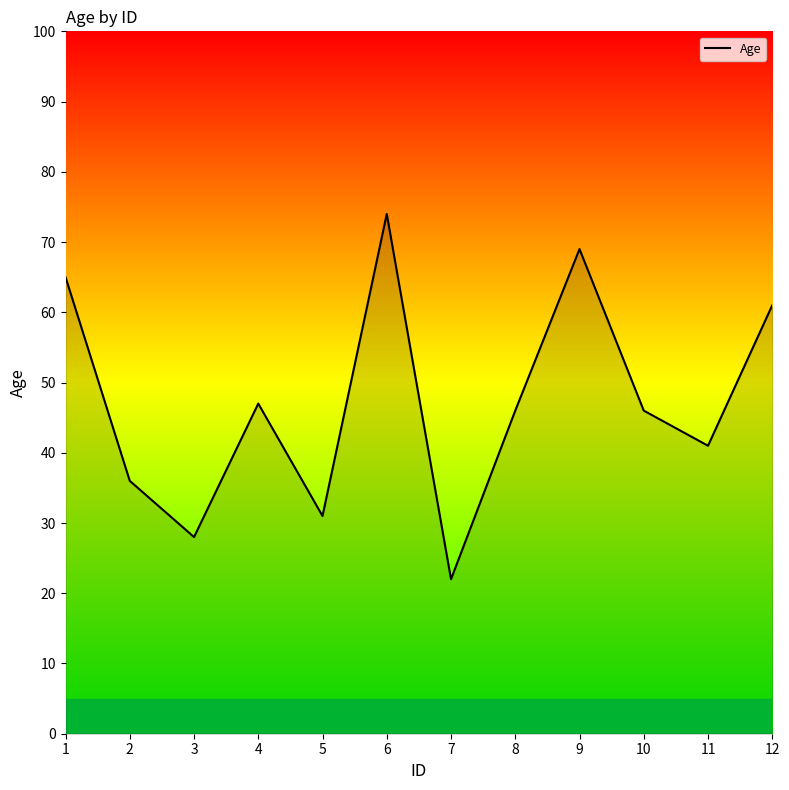

What is the difference between the maximum and minimum values?

52